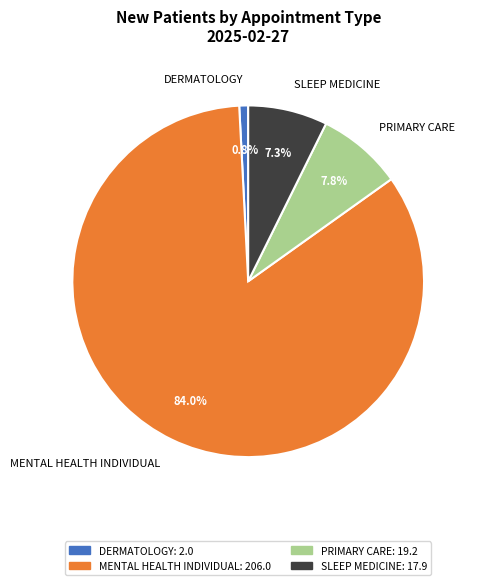

Rank the categories by value from lowest to highest.

DERMATOLOGY, SLEEP MEDICINE, PRIMARY CARE, MENTAL HEALTH INDIVIDUAL